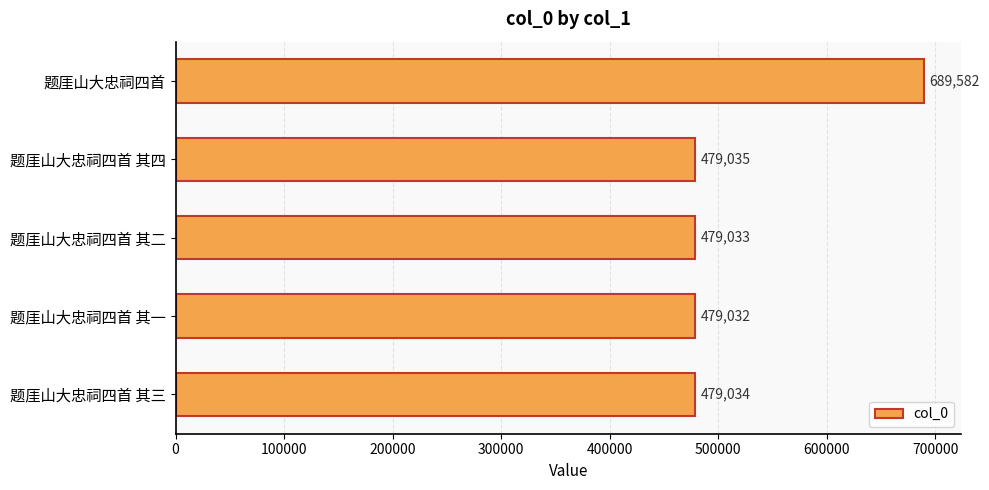

Reading top to bottom, transcribe all the data shown in this chart.

689582	479035	479033	479032	479034